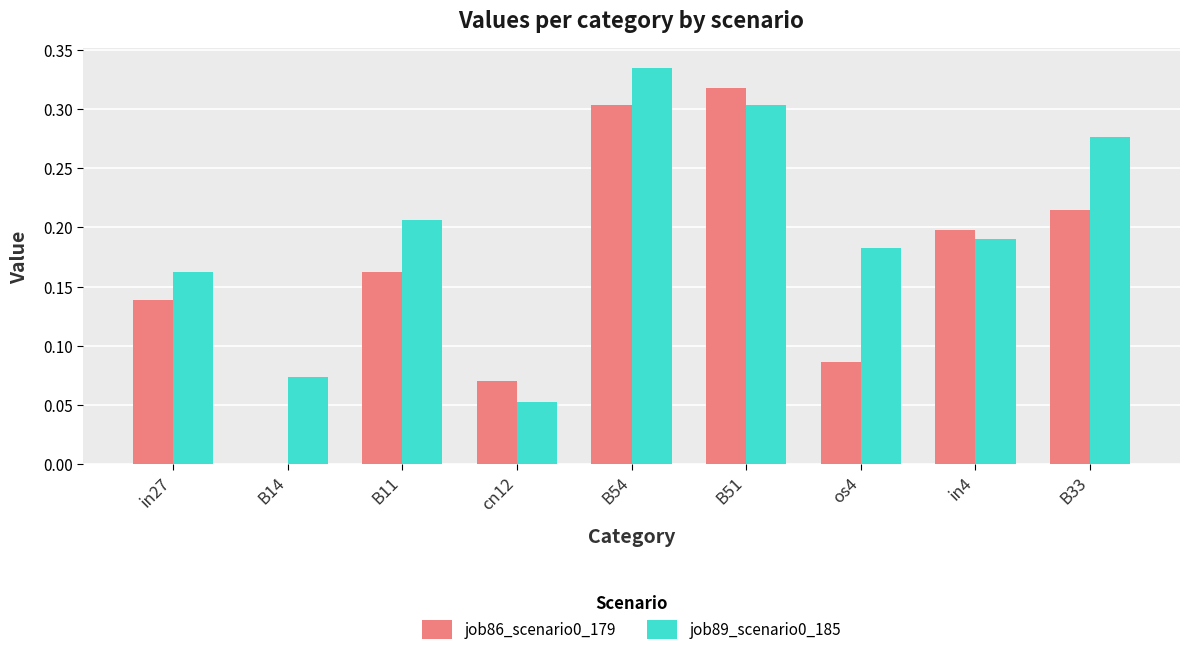

Between in4 and B33, which series saw the biggest shift?

job89_scenario0_185